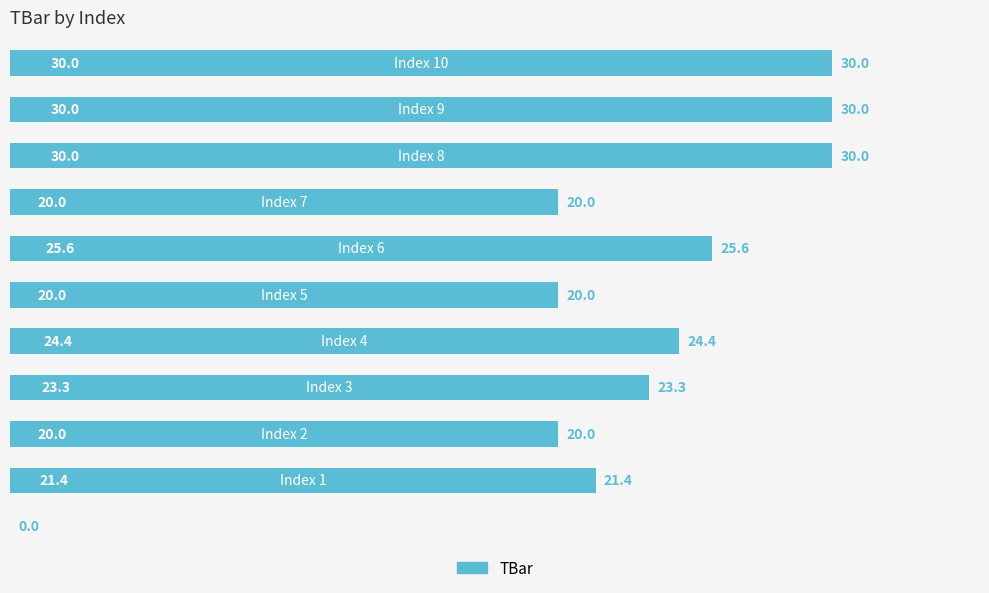

Are the bars horizontal?

Yes